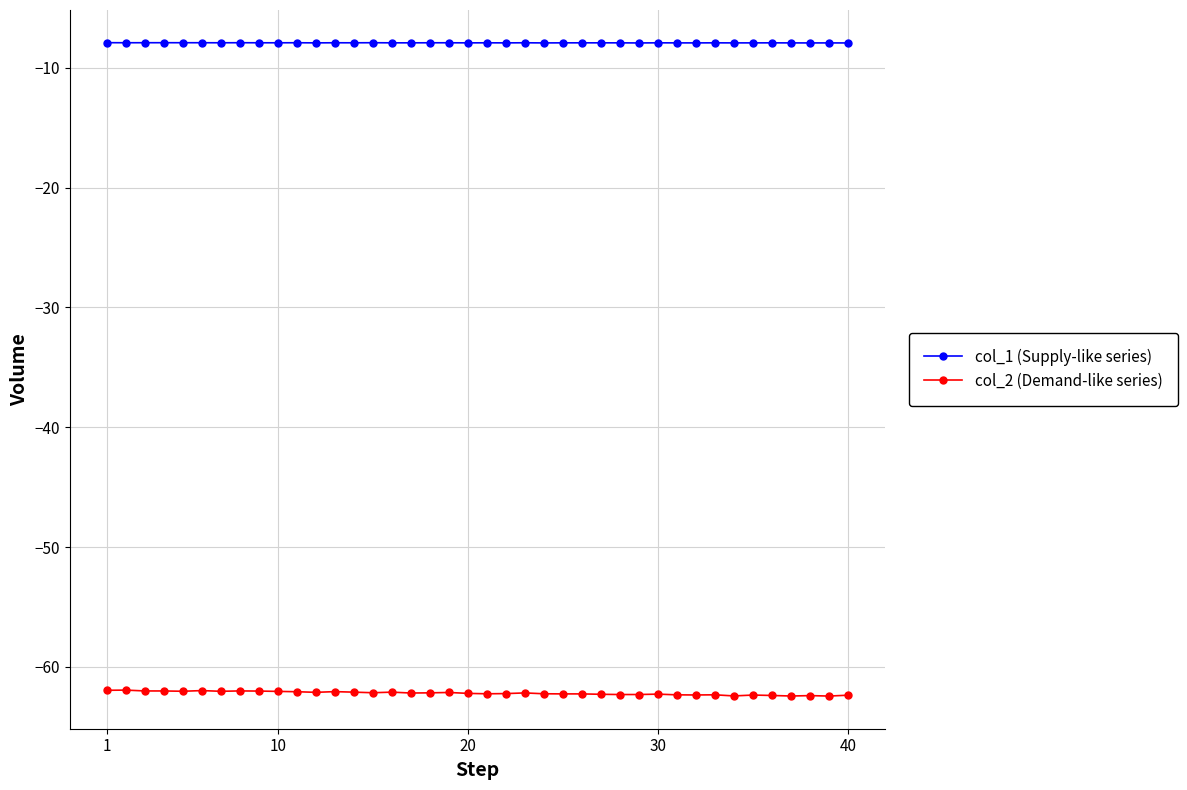

What is the average value of the col_1 (Supply-like series) series?

-7.9